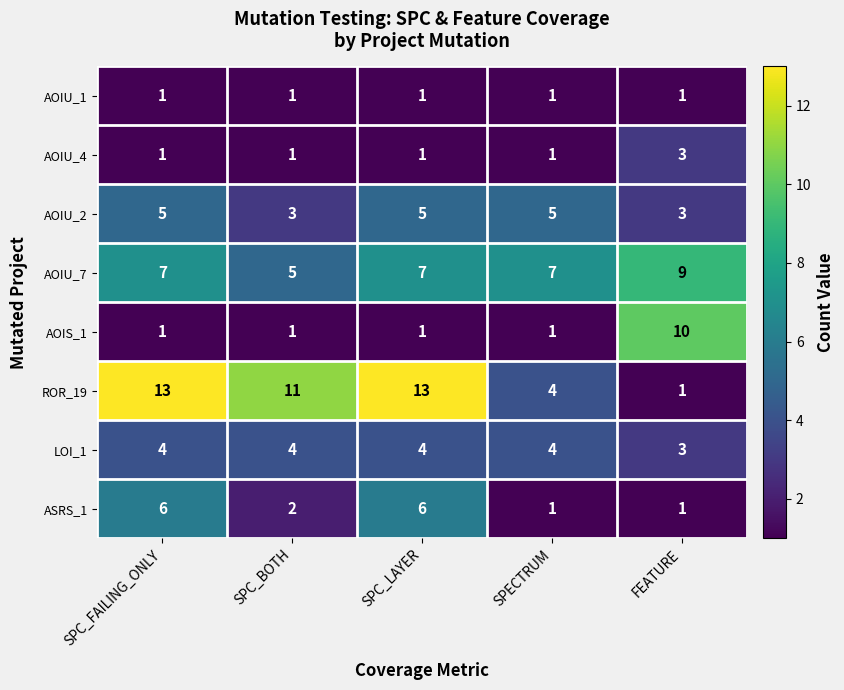

Which series has the widest spread of values?

ROR_19